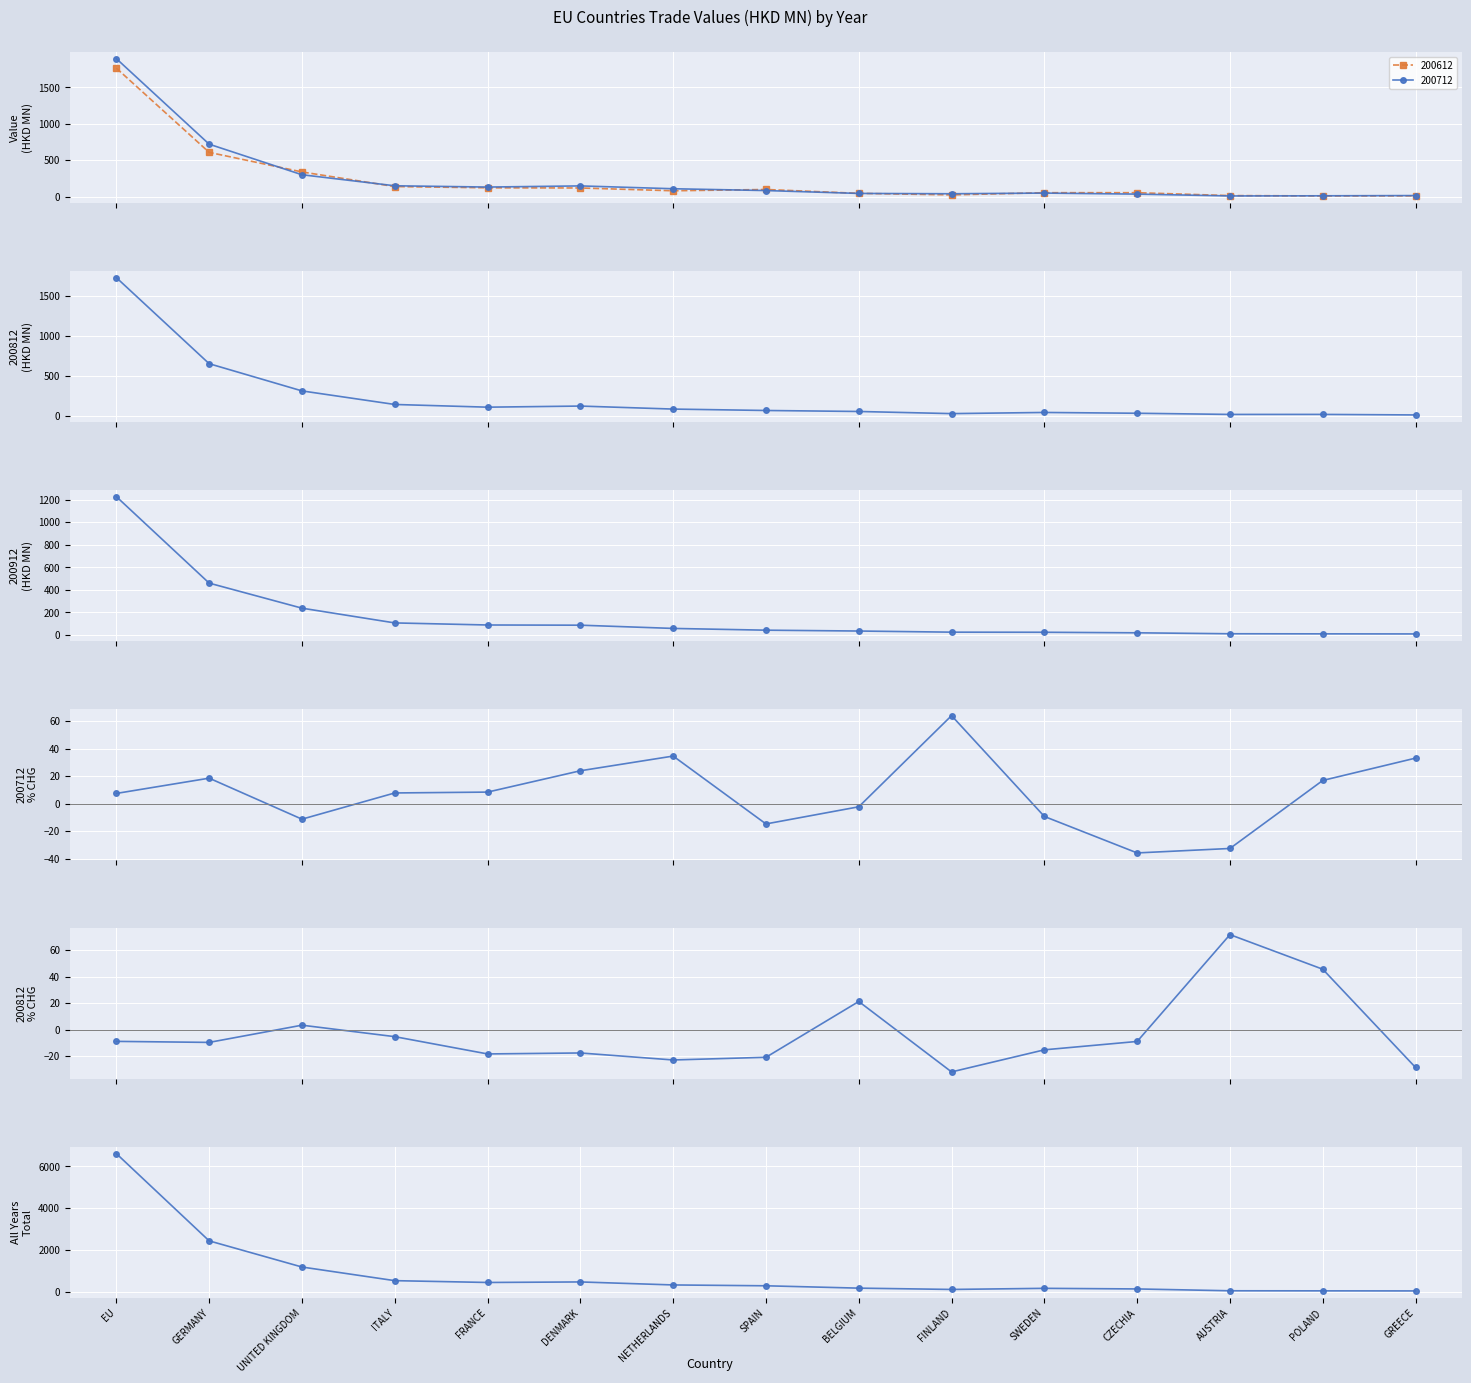

Which series ends up on top after the final intersection of 200812_% CHG and All Years Total?

All Years Total